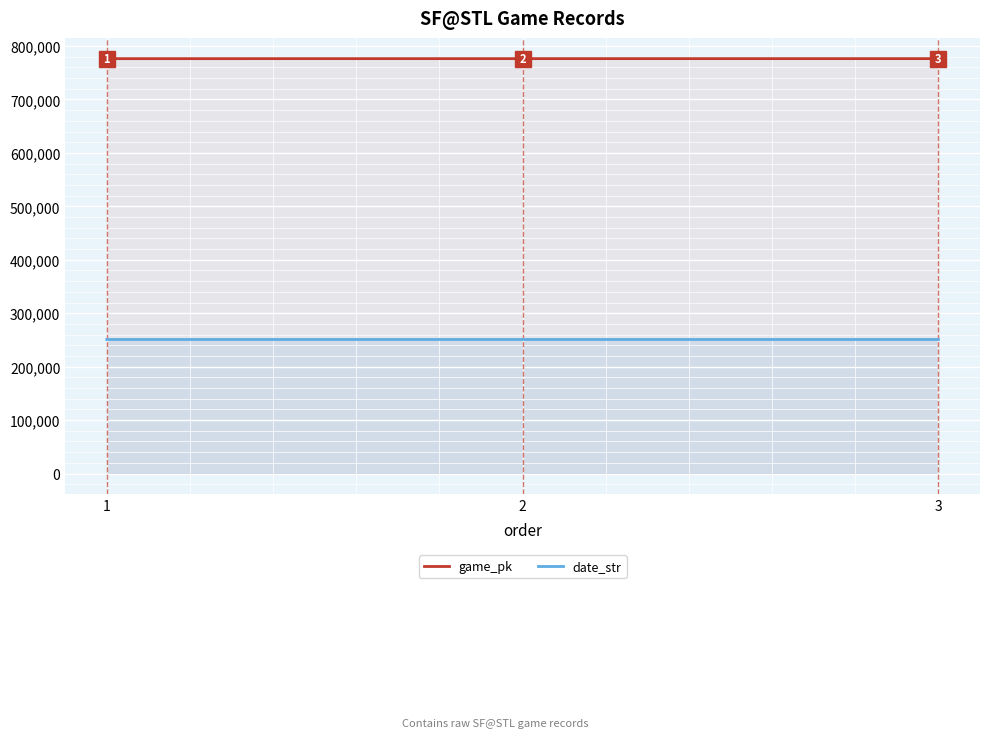

How many lines are shown in the chart?

2